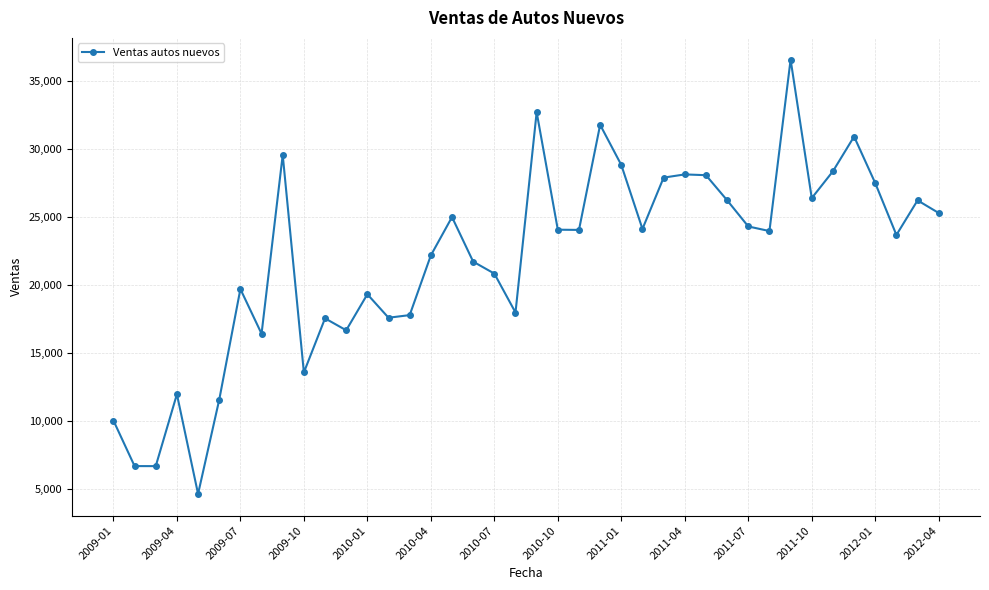

True or false: the data has more than 2 interior local peaks.

True